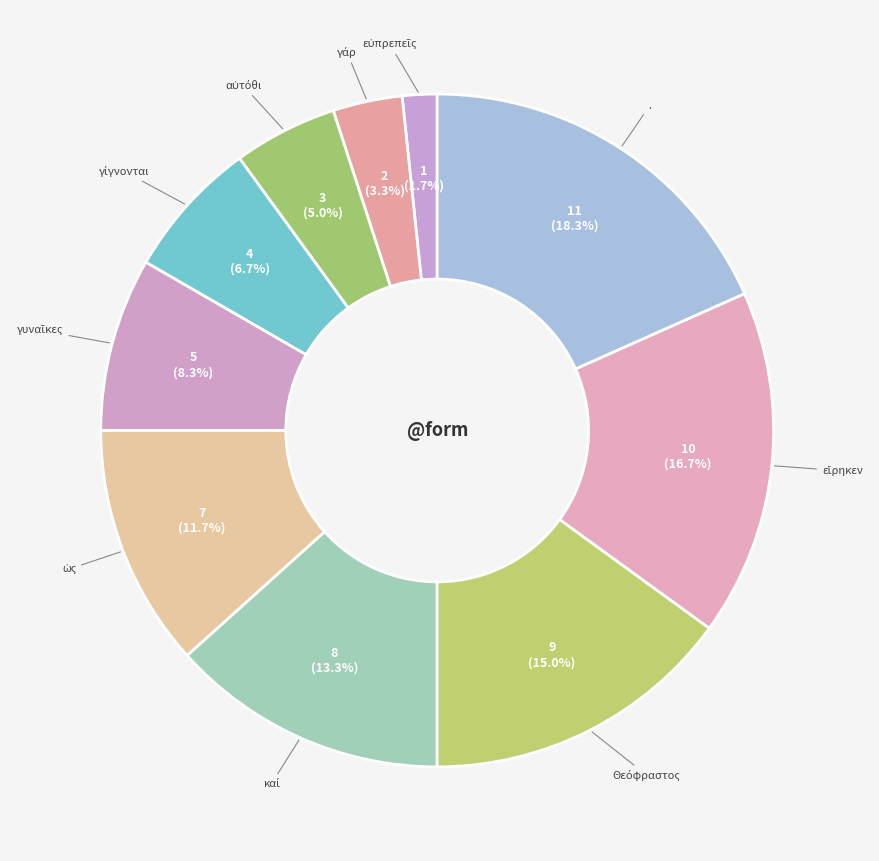

Is . the majority of the pie?

No